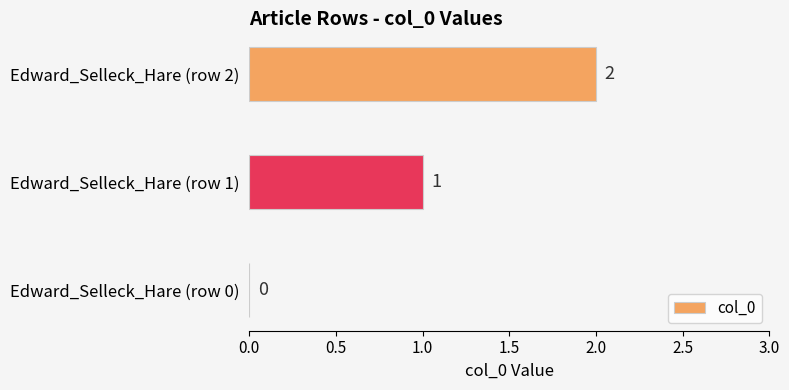

How many values are between 0 and 2?

3